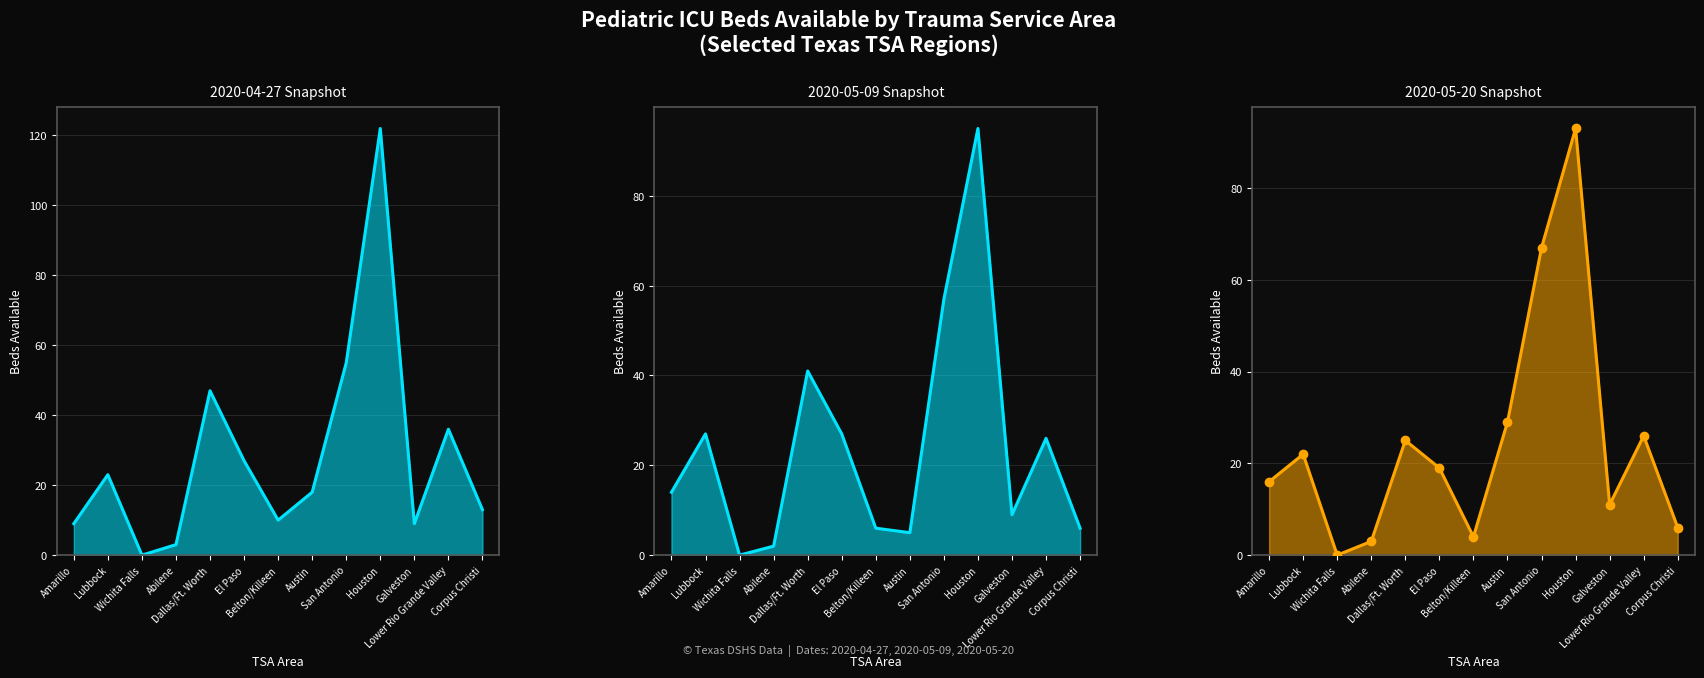

How many interior local valleys does the 2020-05-20 series have?

3